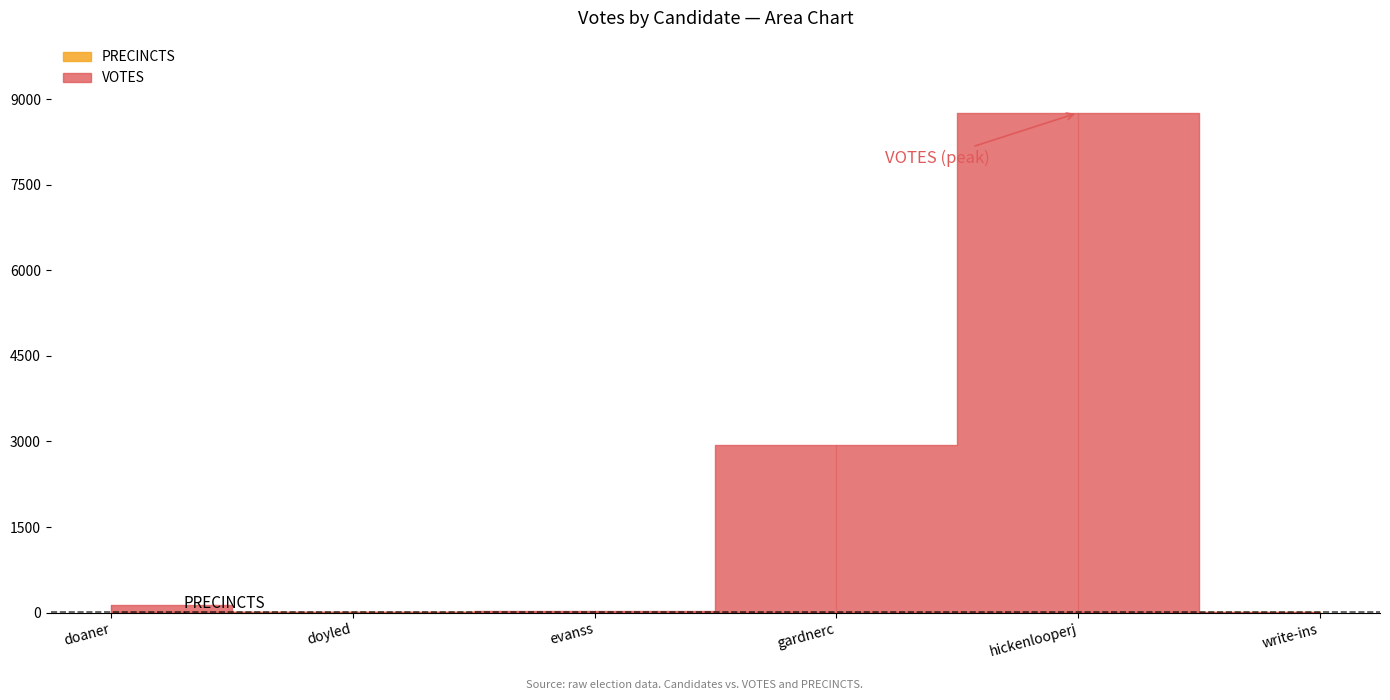

What is the total value across all series at hickenlooperj?

8771